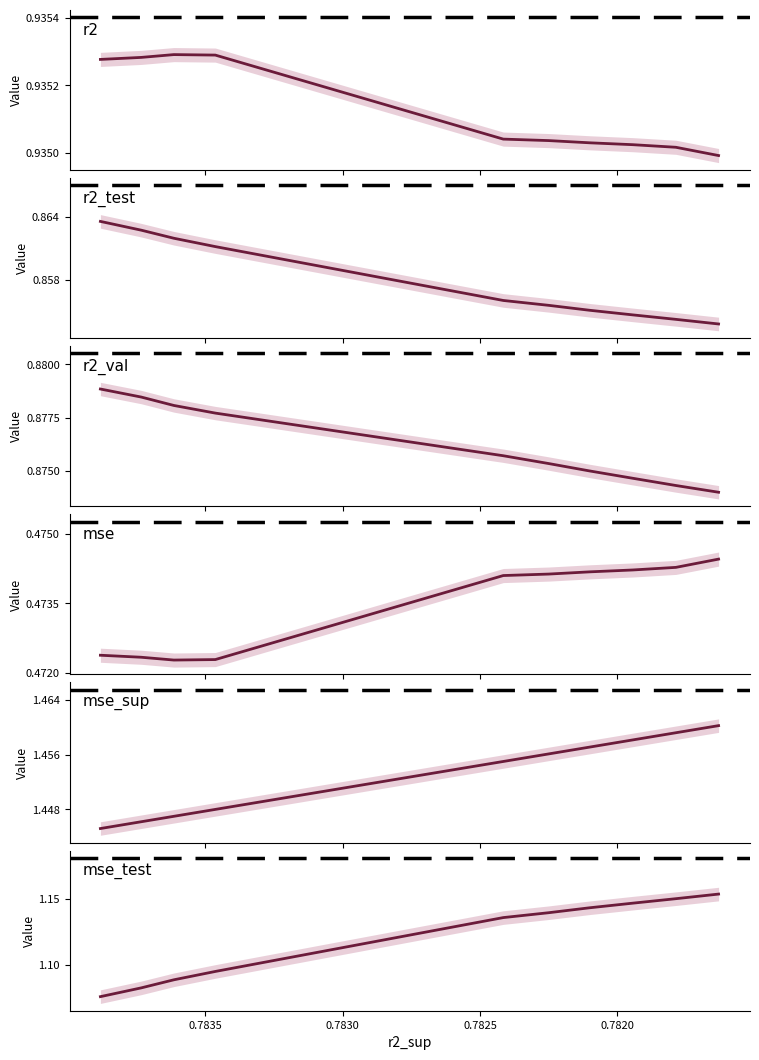

True or false: r2 has more than 2 interior local peaks.

False